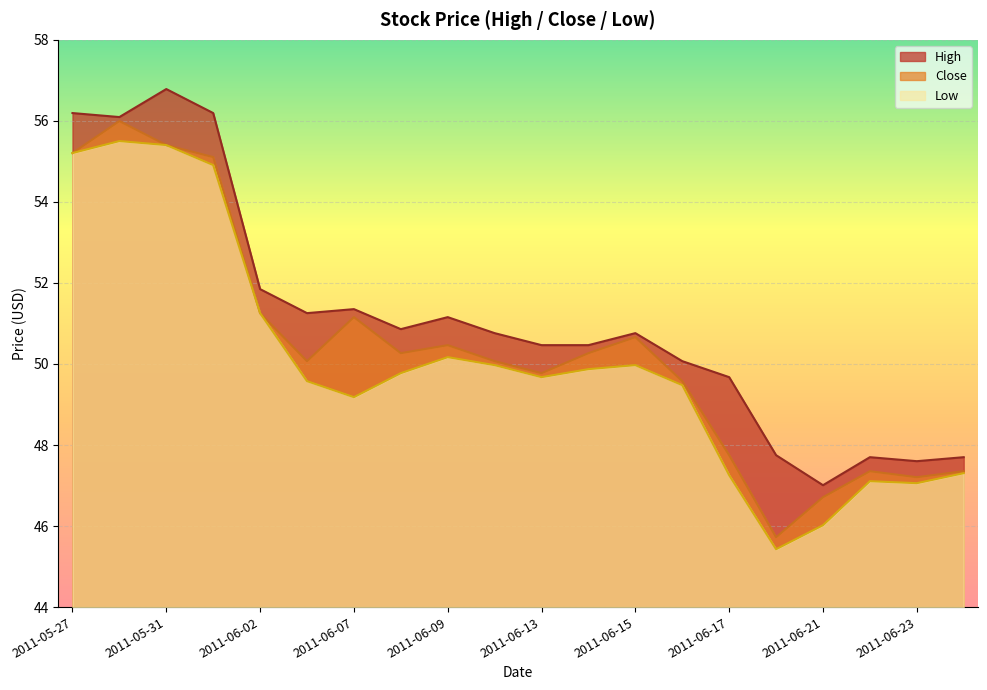

Between 2011-05-27 and 2011-06-01, which is larger?

2011-05-27